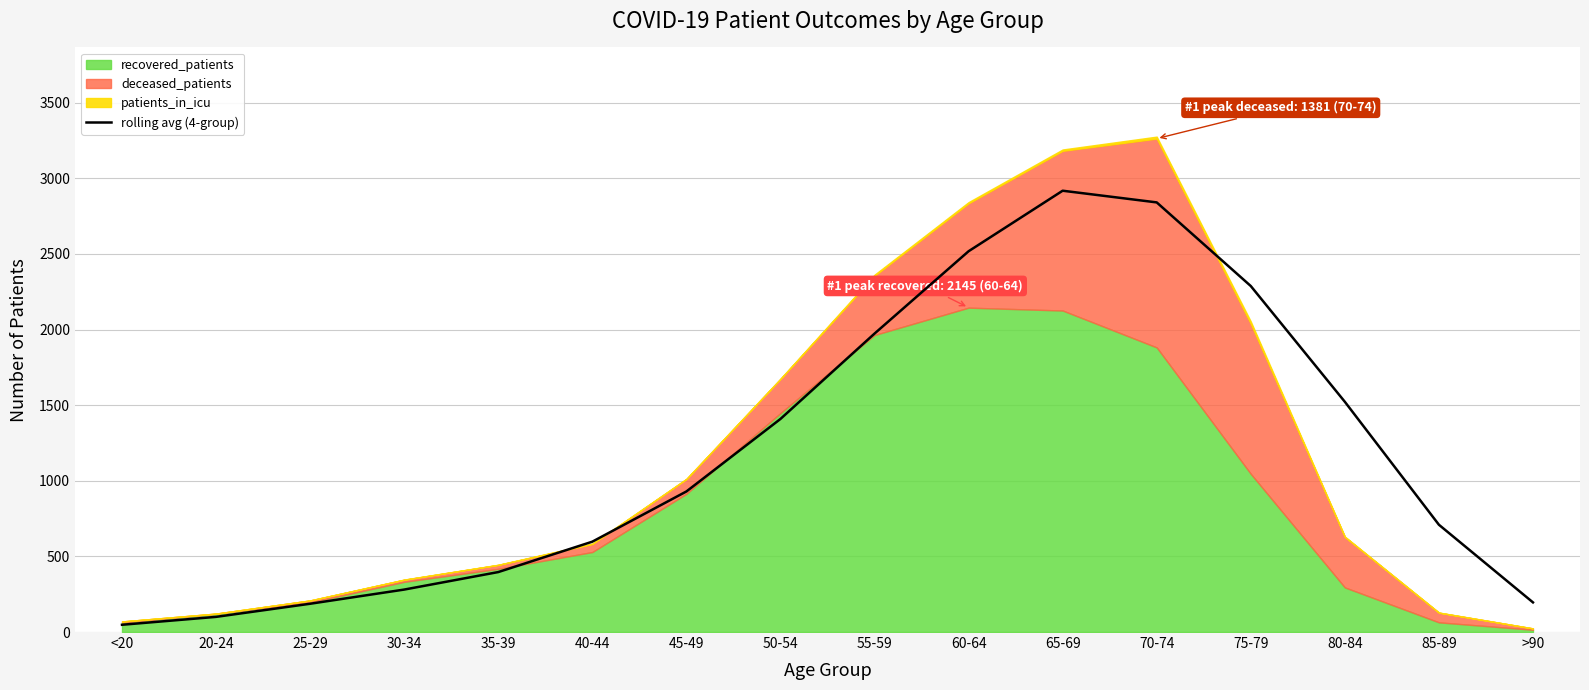

Where is the data nearest to the value 1483?

80-84